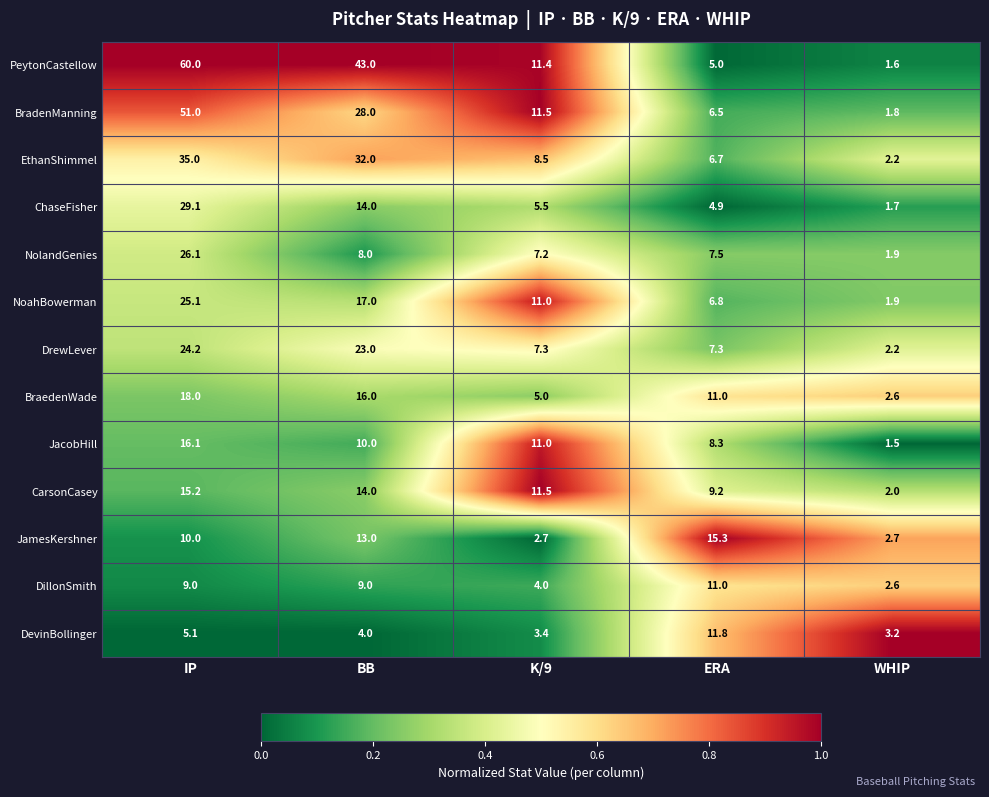

Rank the series by their maximum value, from highest to lowest.

PeytonCastellow, BradenManning, EthanShimmel, ChaseFisher, NolandGenies, NoahBowerman, DrewLever, BraedenWade, JacobHill, JamesKershner, CarsonCasey, DevinBollinger, DillonSmith